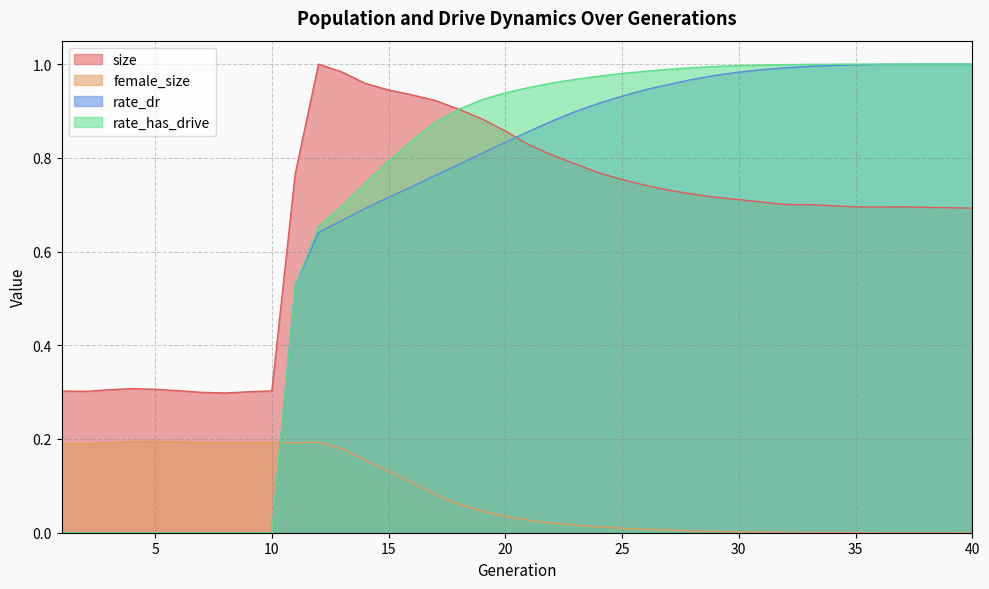

Is it true that rate_dr equals 0.0 at 1?

True